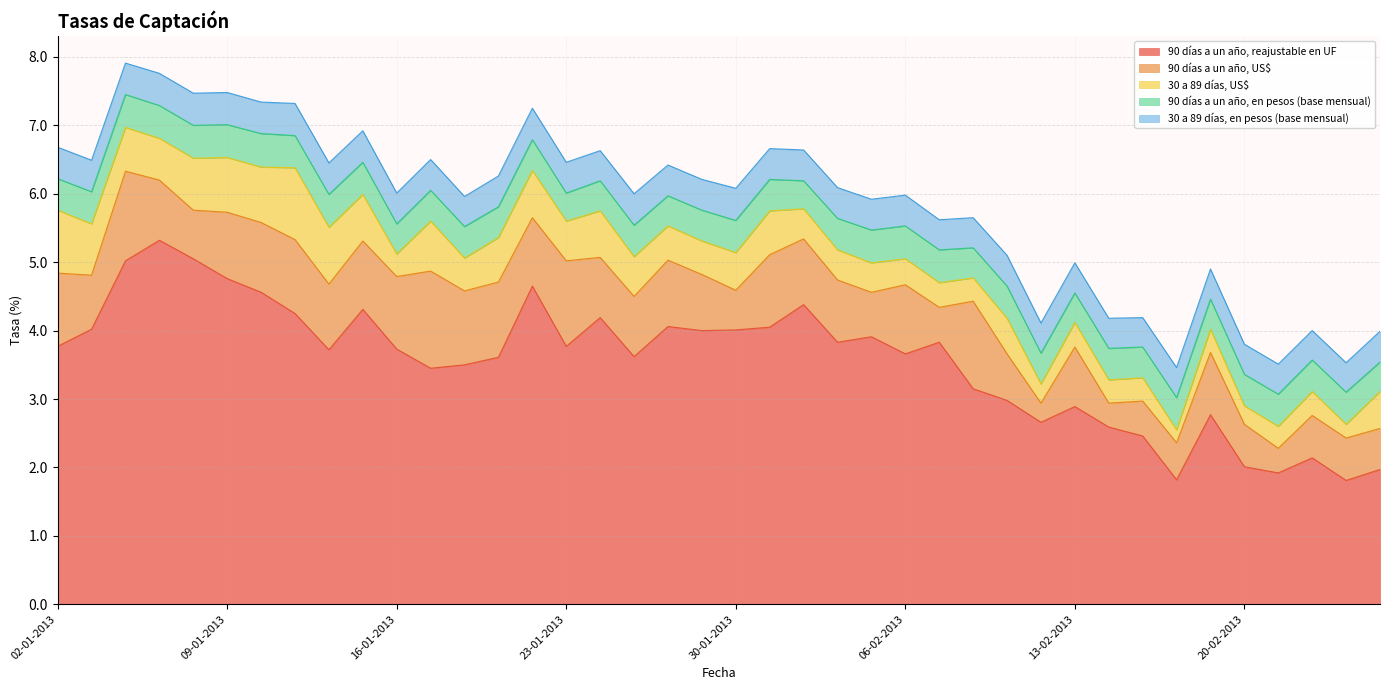

At 08-02-2013, list the series in order from largest to smallest.

90 días a un año, reajustable en UF, 90 días a un año, US$, 90 días a un año, en pesos (base mensual), 30 a 89 días, en pesos (base mensual), 30 a 89 días, US$